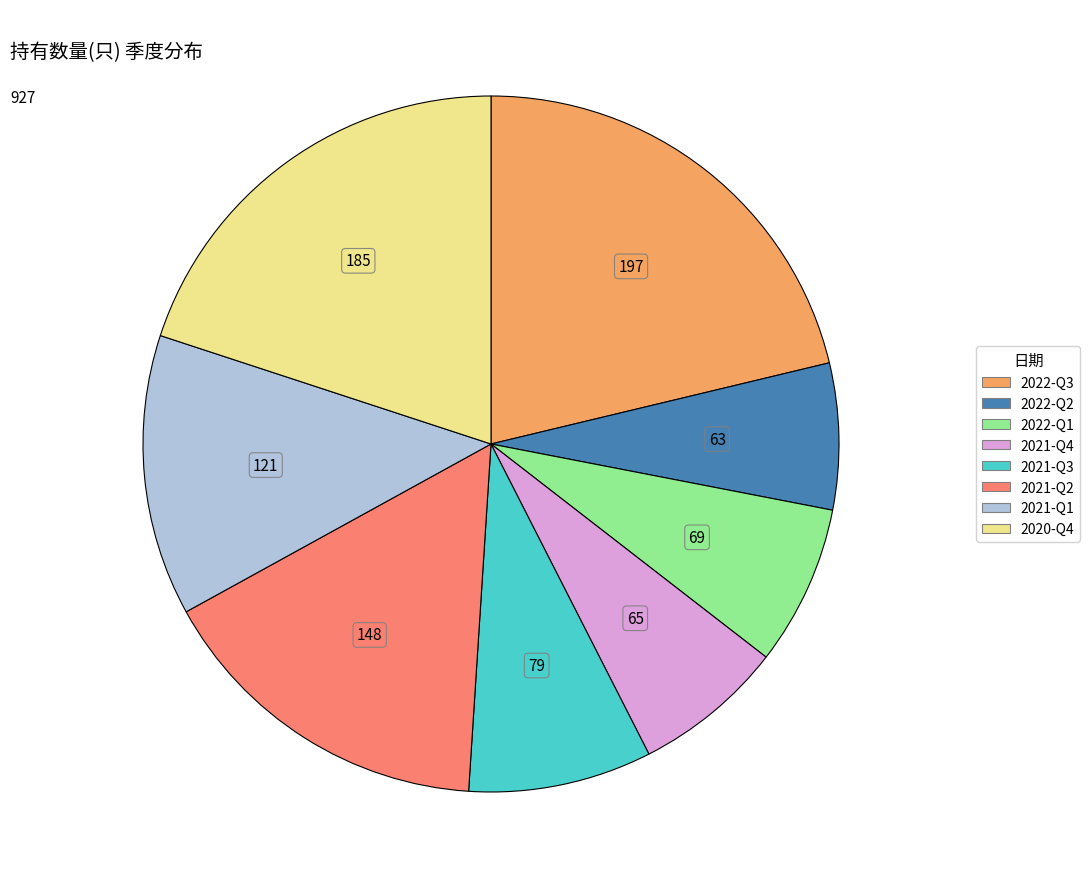

Count the number of slices in the pie.

8